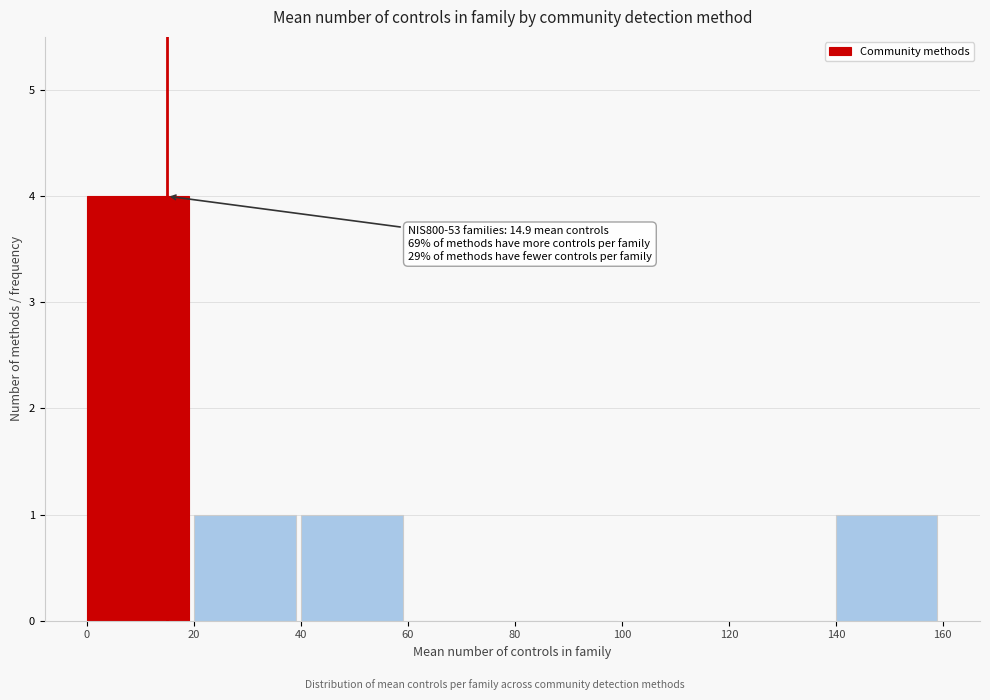

Over which range of the x-axis is the bar tallest?

0 to 20